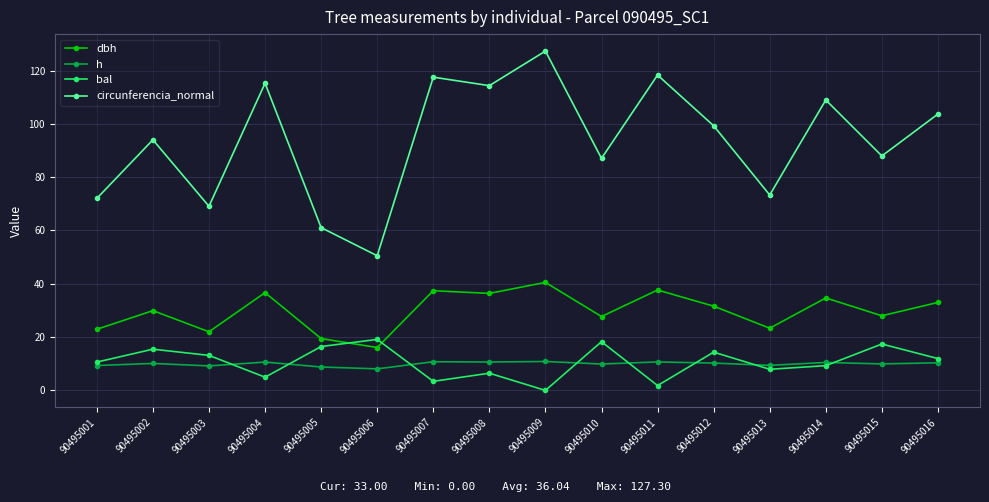

True or false: h has more than 0 interior local peaks.

True